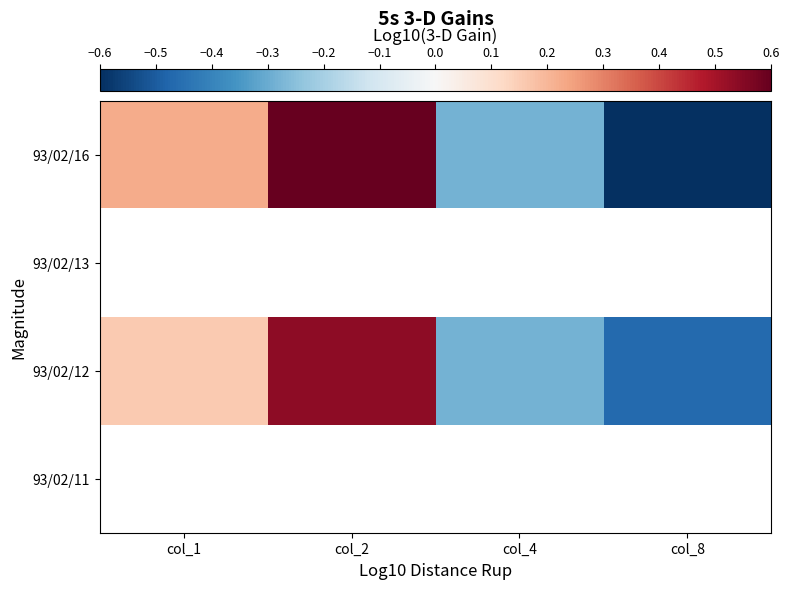

Count the number of data series in this chart.

4